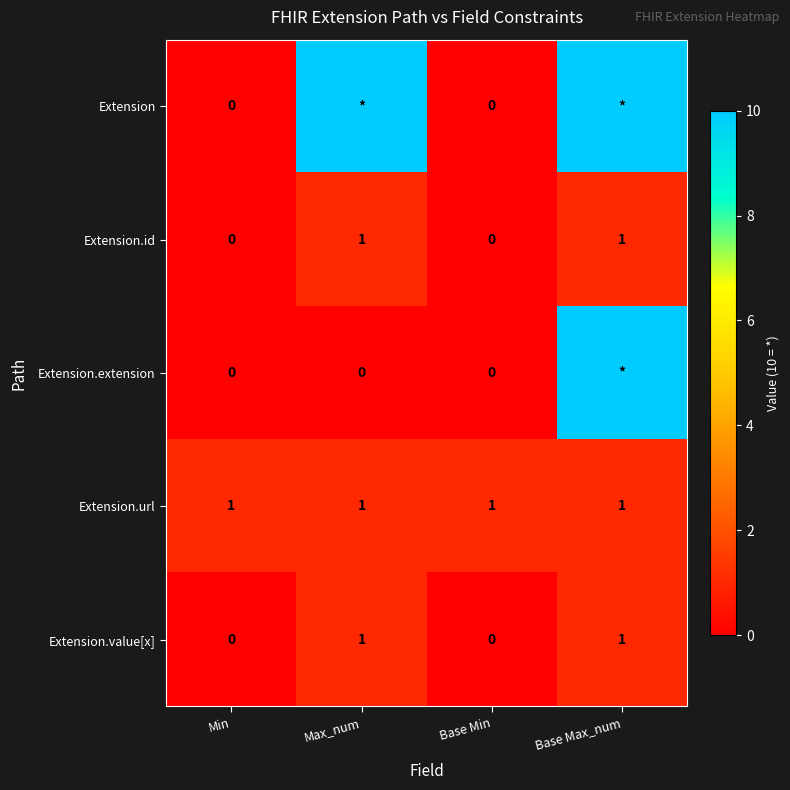

Is the value of Extension.value[x] at Max_num greater than the value of Extension at Min?

Yes